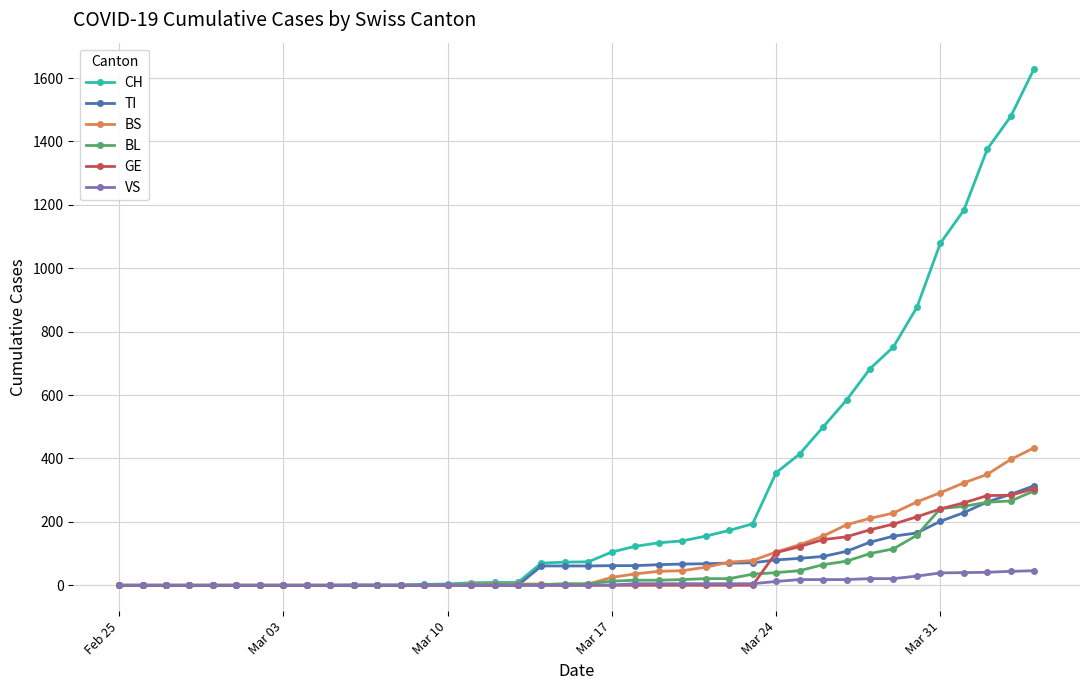

At how many categories does at least one series exceed 982?

5